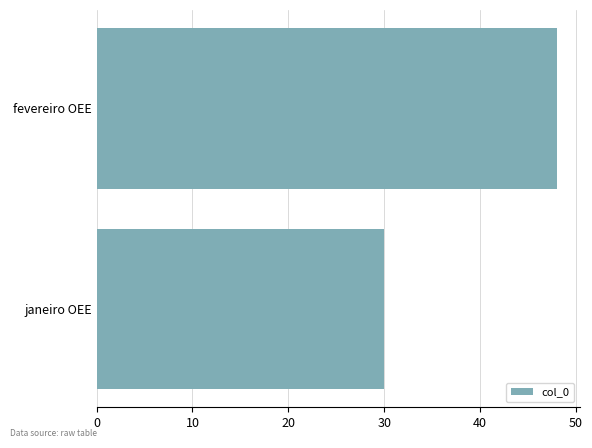

What is the minimum value shown in the chart?

30